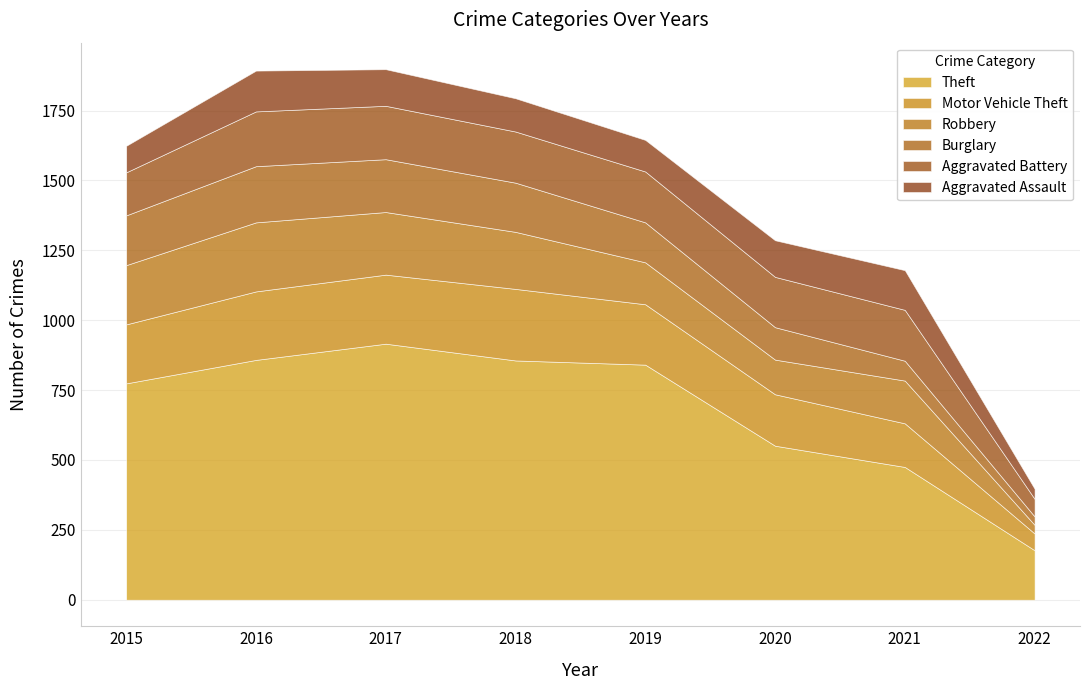

The Robbery series shows 153 at 2021. True or false?

True